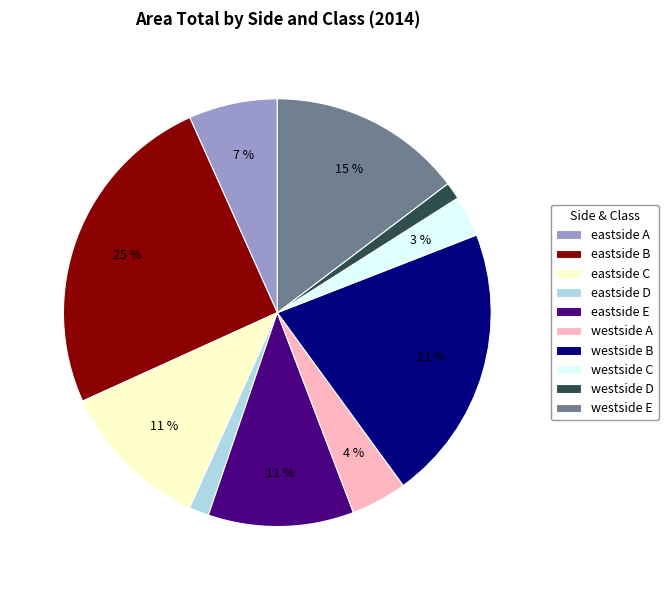

To the nearest percent, what is the difference between the largest and smallest slice percentages?

24%